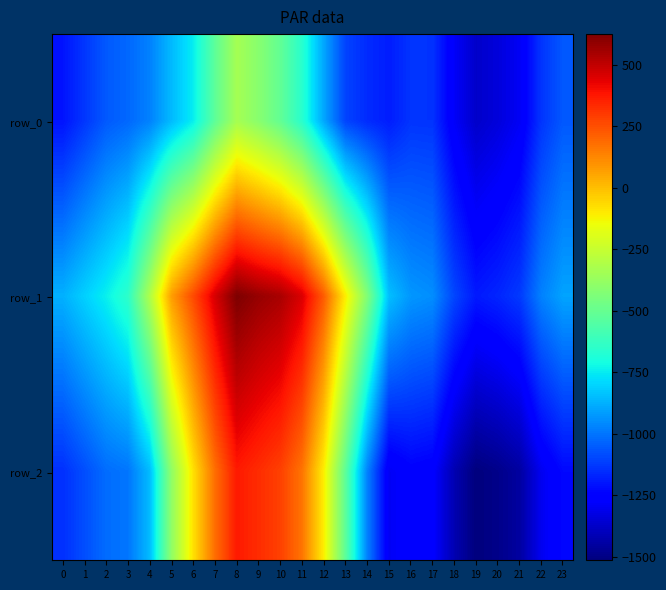

The row_1 series shows -973.0 at 22. True or false?

True